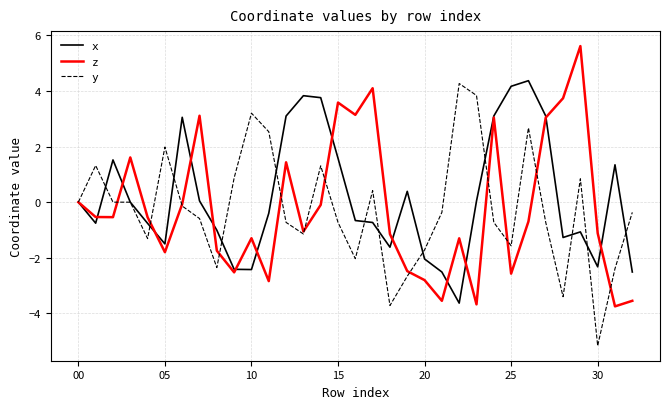

What is the minimum value shown in the chart?

-5.2